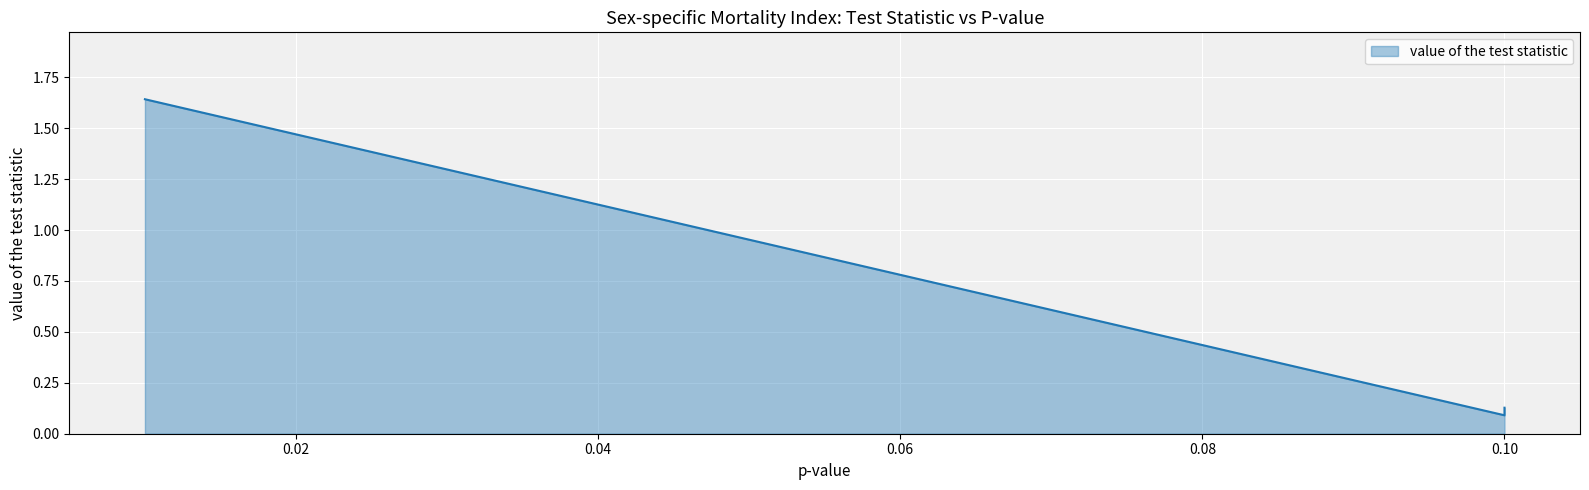

The chart shows a value of 0.2 at 0.04. True or false?

False